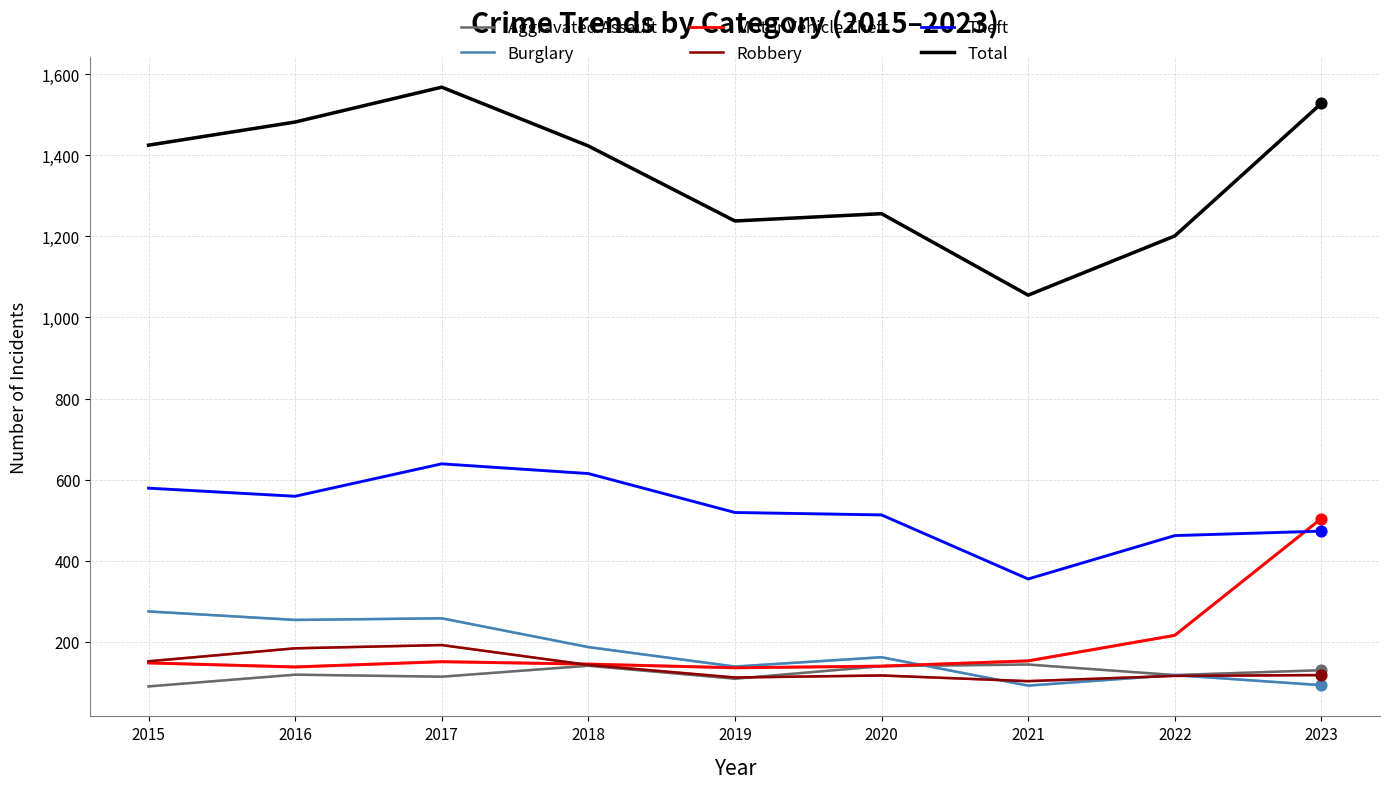

Between 2021 and 2023, which series saw the biggest shift?

Total